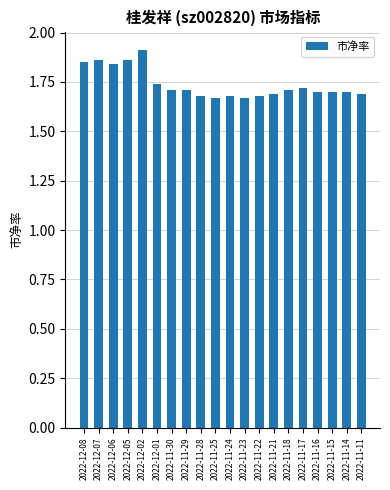

How many values are between 1 and 2?

20